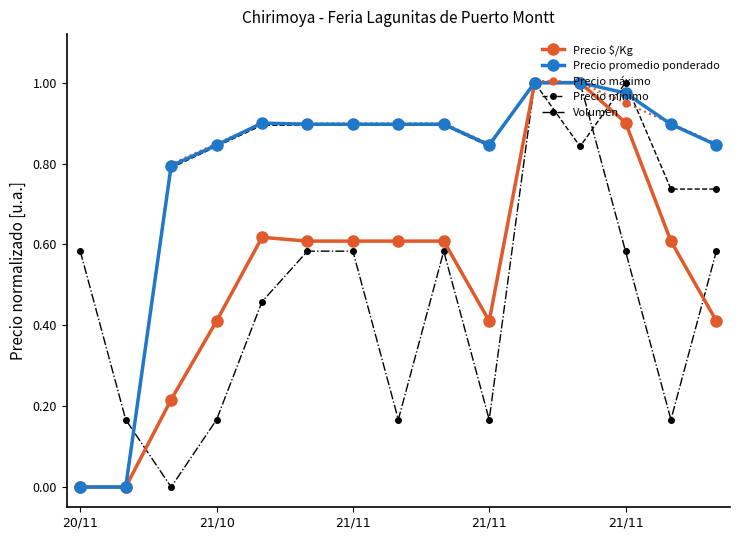

After their last crossing, which series has the higher values: Precio mínimo or Precio promedio ponderado?

Precio promedio ponderado